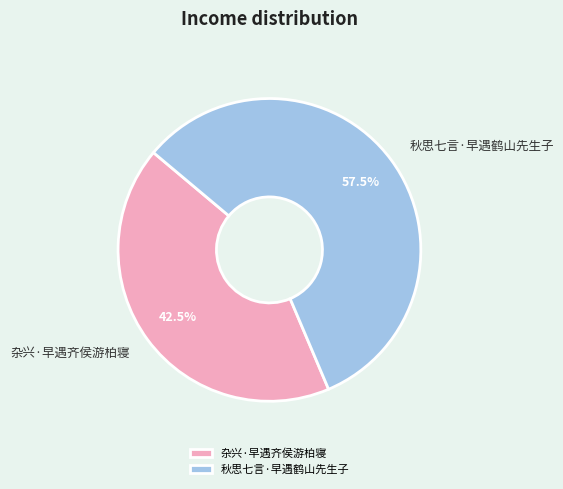

Which category has the smallest portion of the pie?

杂兴·早遇齐侯游柏寝